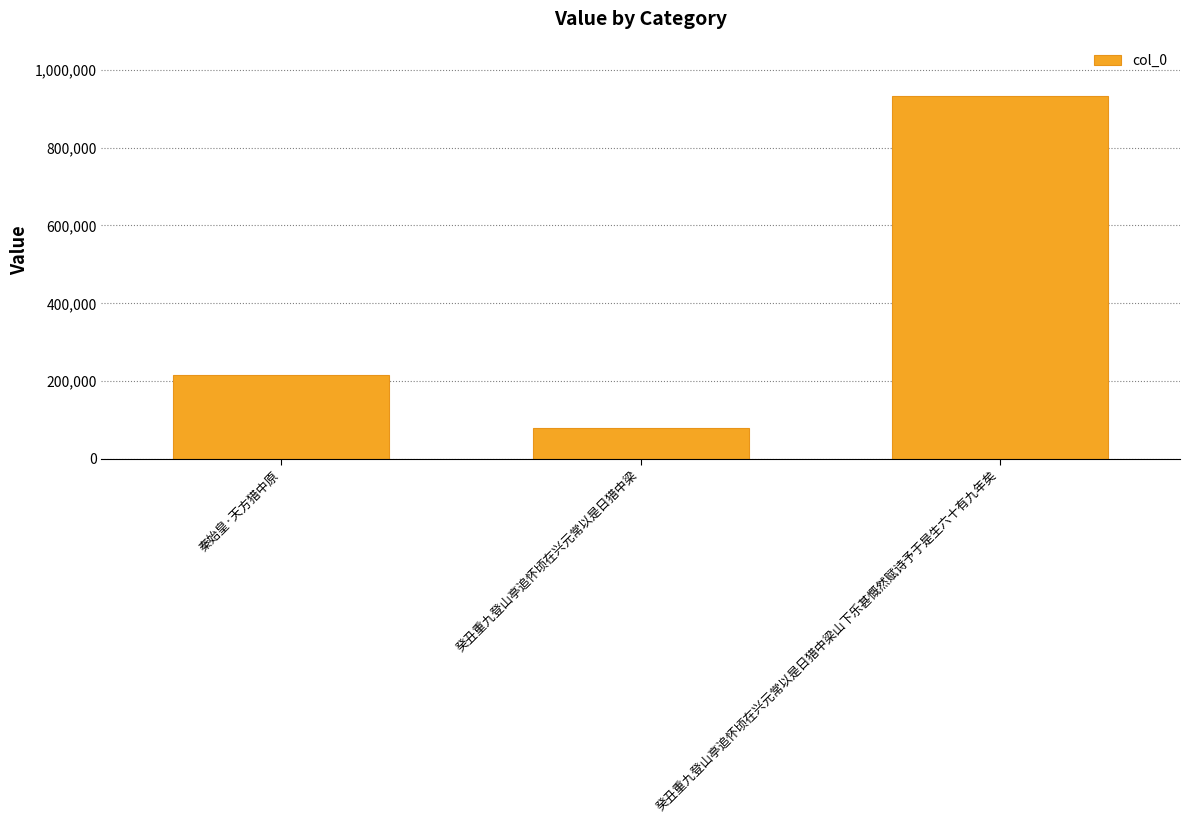

List the labels in order of value, smallest first.

癸丑重九登山亭追怀顷在兴元常以是日猎中梁, 秦始皇·天方猎中原, 癸丑重九登山亭追怀顷在兴元常以是日猎中梁山下乐甚慨然赋诗予于是生六十有九年矣